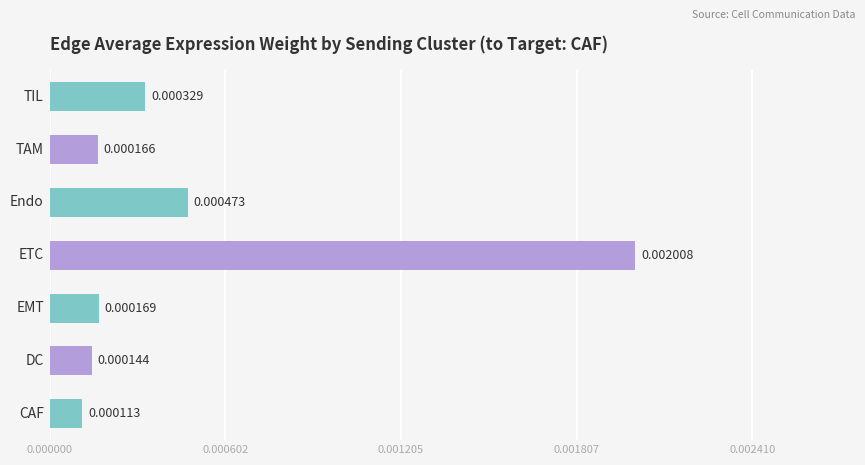

List the labels in order of value, largest first.

ETC, Endo, TIL, EMT, TAM, DC, CAF